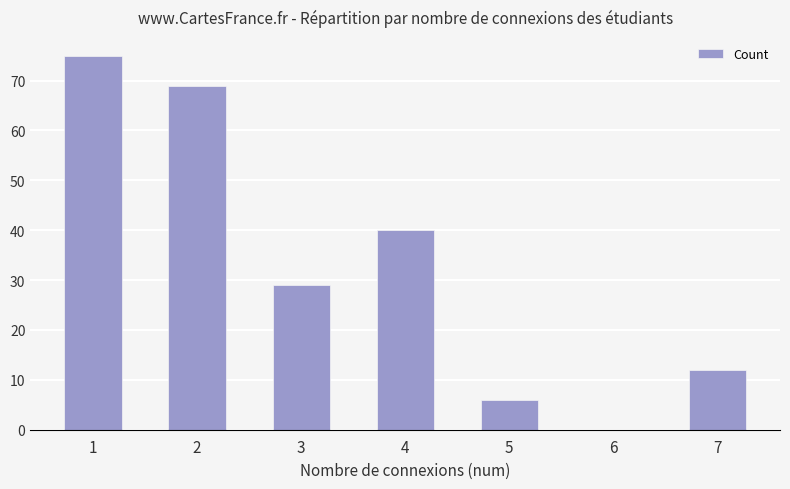

Read the value at 7, to the nearest 5.

10